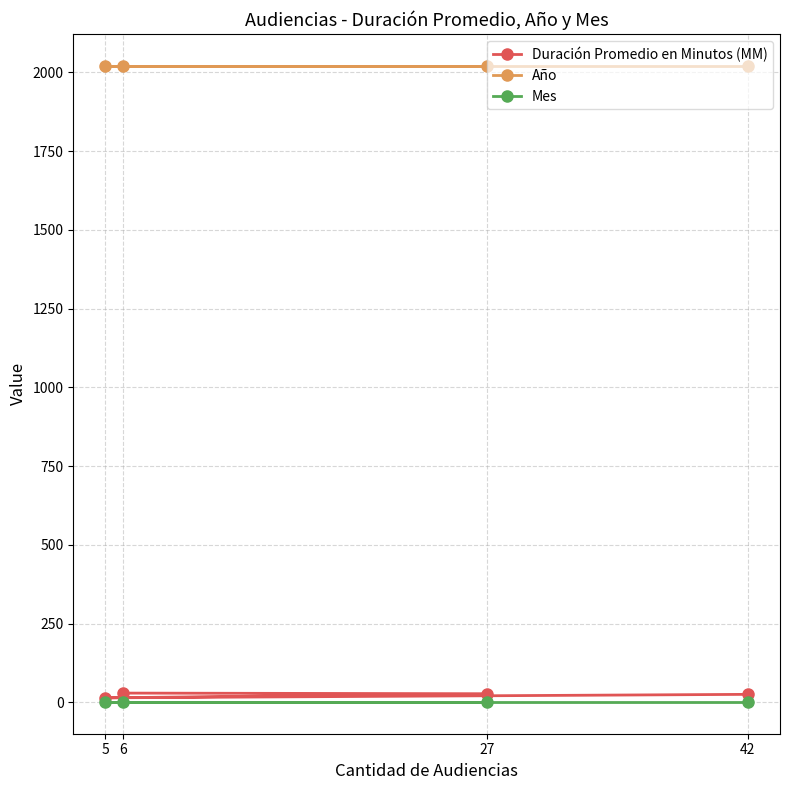

How many data points does each series have?

4